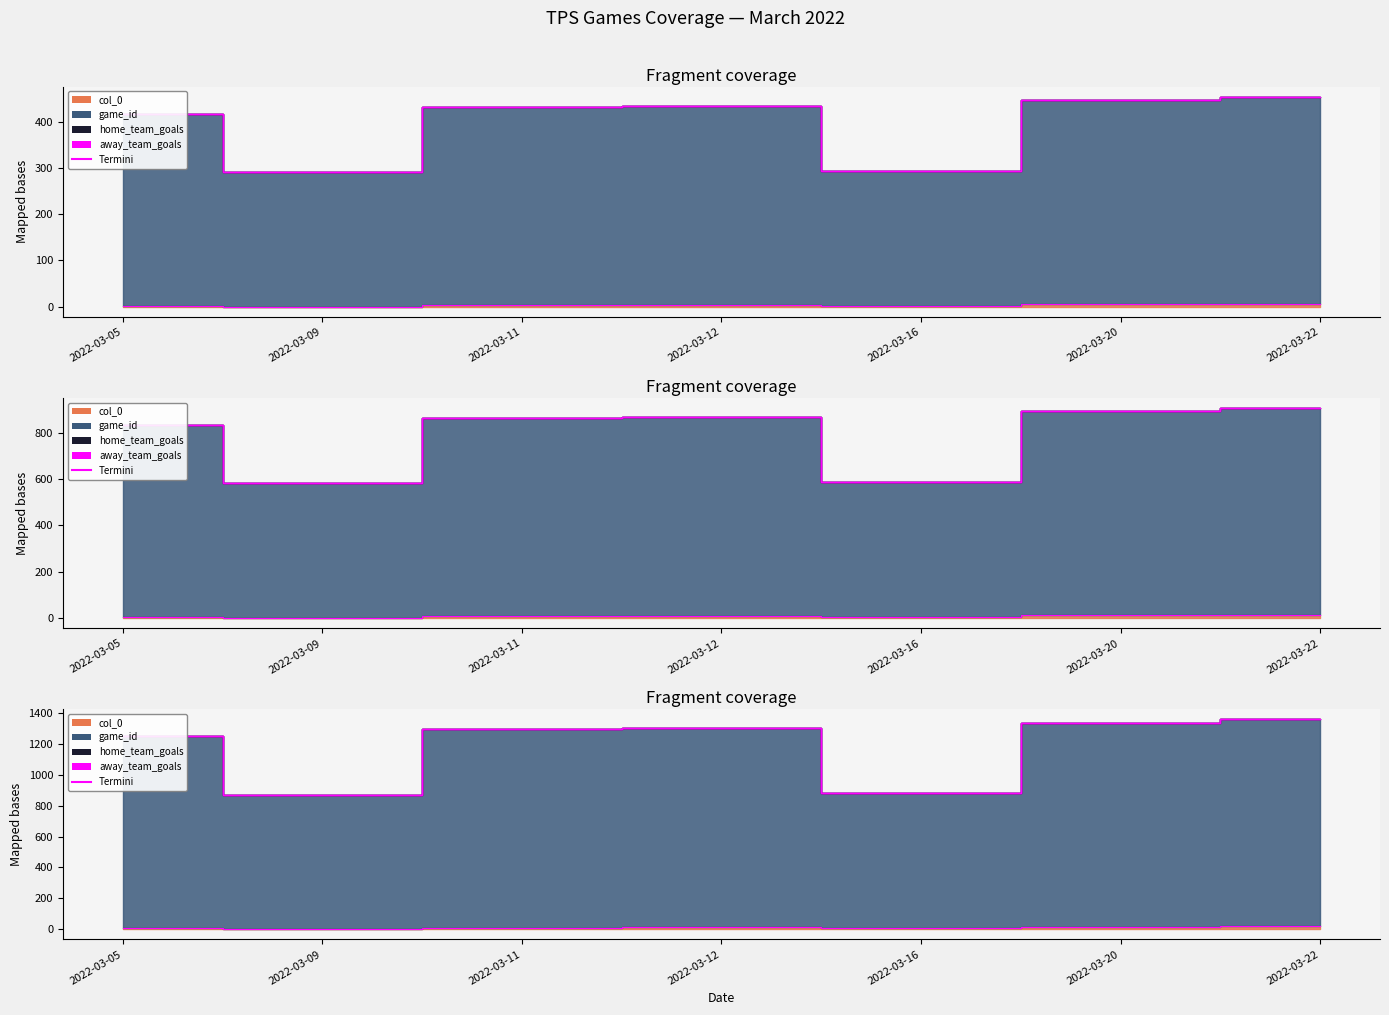

Reading right to left, transcribe all the data shown in this chart.

col_0: 6	5	1	4	3	0	2
game_id: 1362	1341	882	1305	1296	873	1254